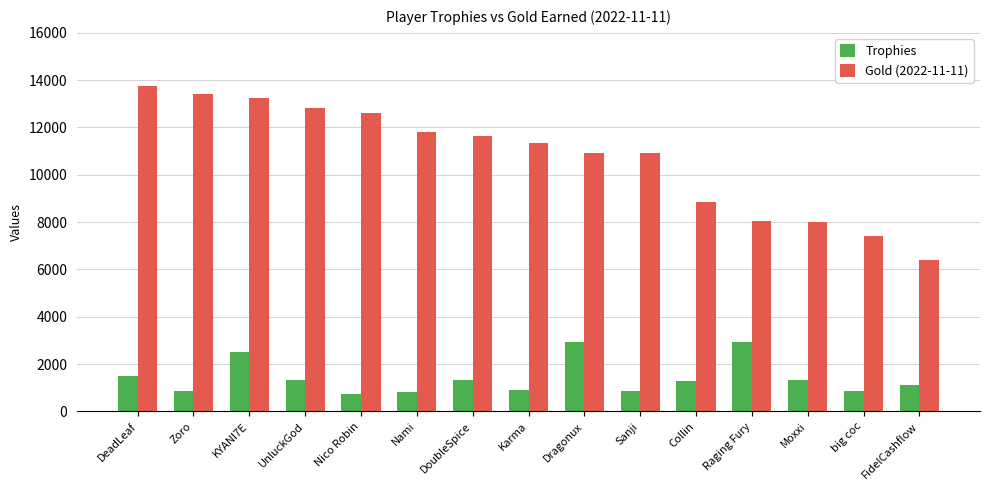

What is the highest value of the Trophies series?

2941